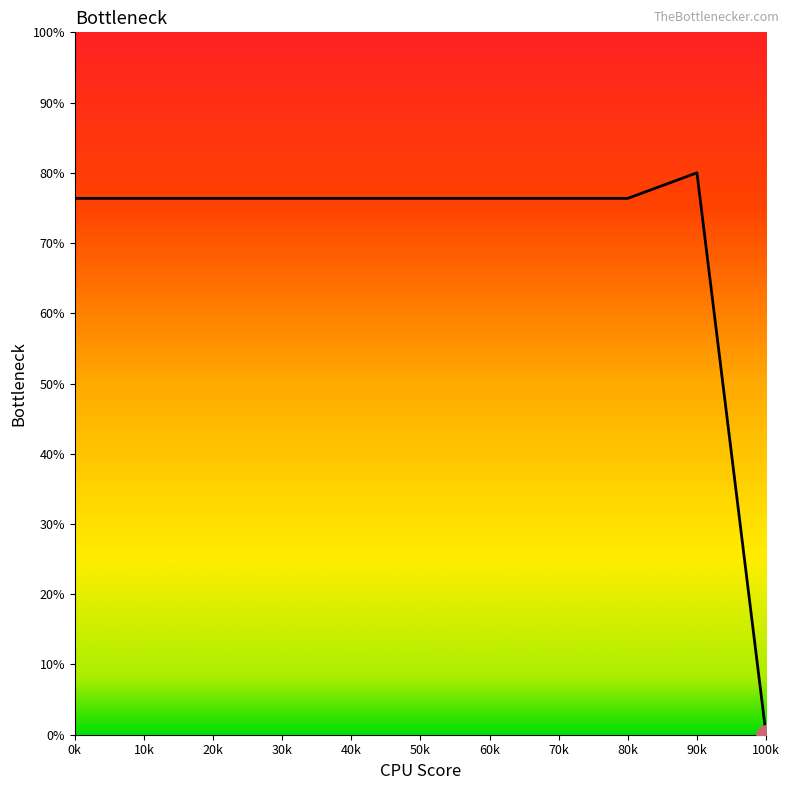

Read the value at 80k.

76.4